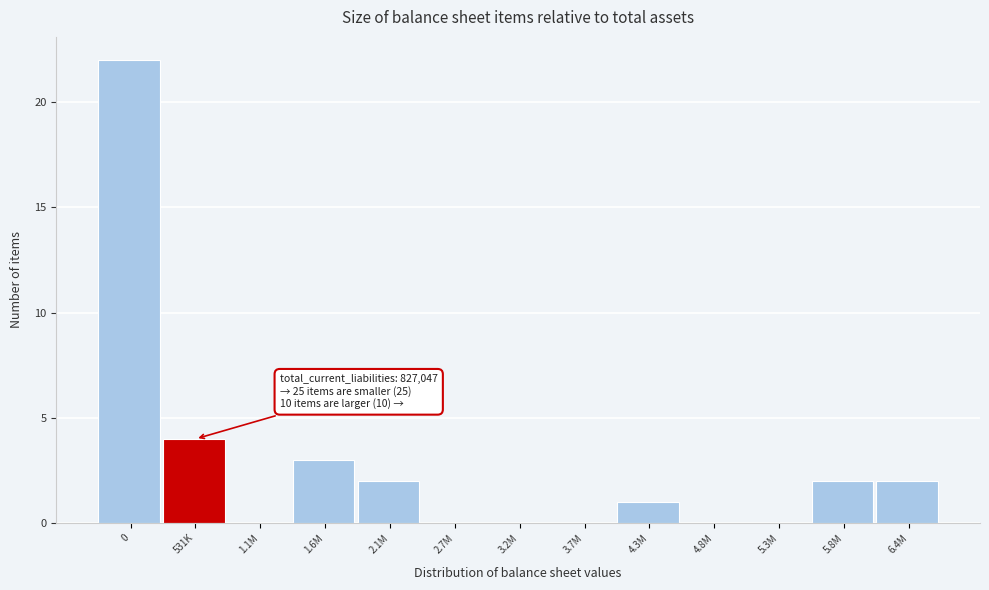

Reading left to right, extract all data points from this chart.

0=22	531K=4	1.1M=0	1.6M=3	2.1M=2	2.7M=0	3.2M=0	3.7M=0	4.3M=1	4.8M=0	5.3M=0	5.8M=2	6.4M=2